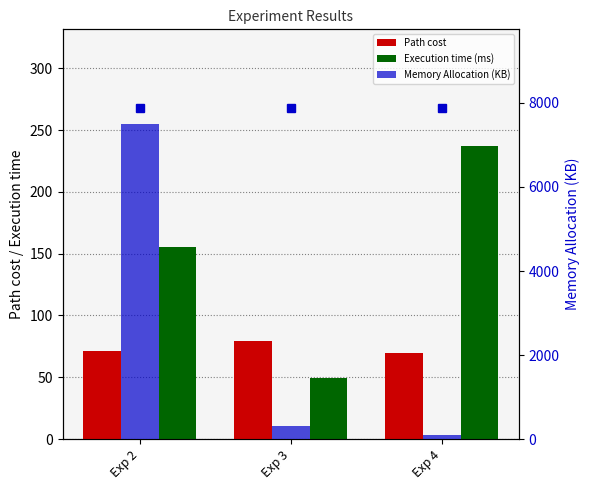

What is the difference between the highest and lowest values at Exp 3?

255.0